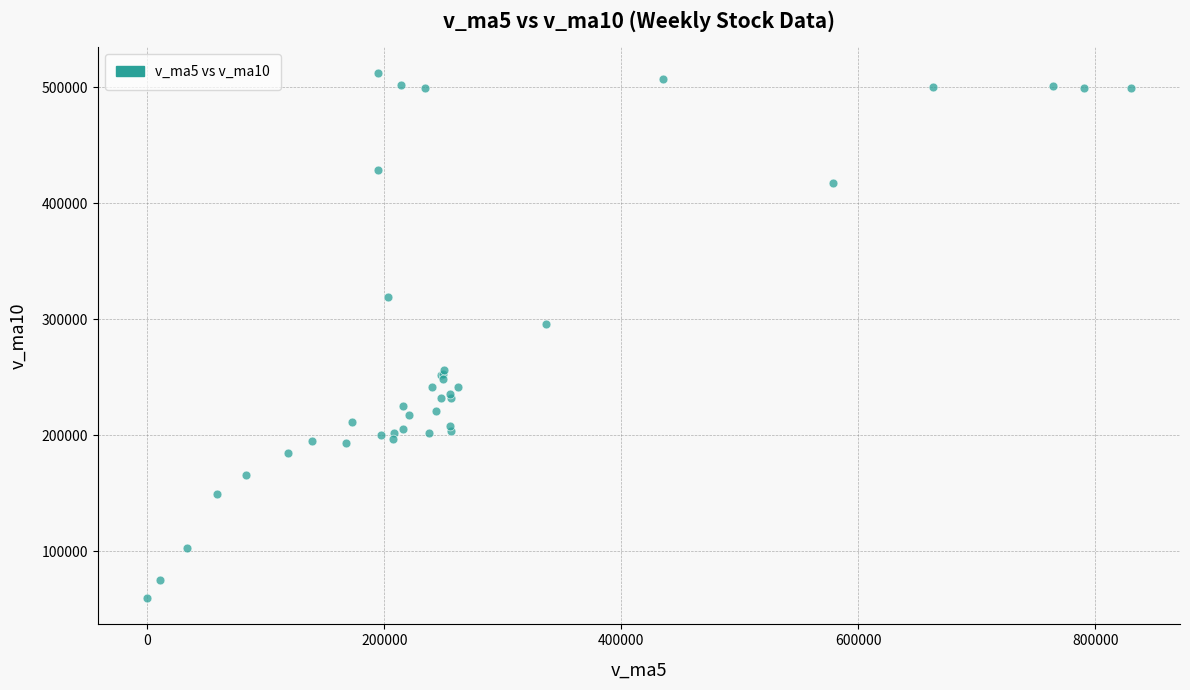

What Y value in the scatter plot is closest to 285853?

296130.2